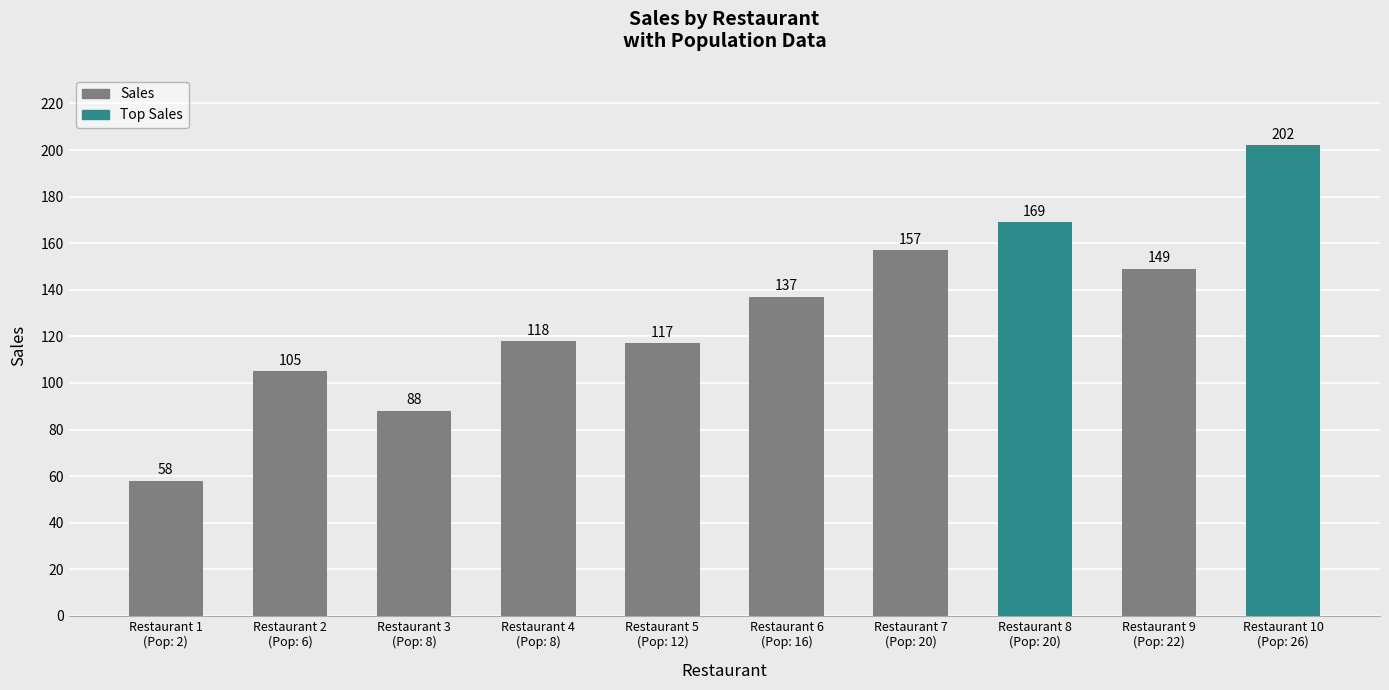

Rank the categories by value from lowest to highest.

Restaurant 1
(Pop: 2), Restaurant 3
(Pop: 8), Restaurant 2
(Pop: 6), Restaurant 5
(Pop: 12), Restaurant 4
(Pop: 8), Restaurant 6
(Pop: 16), Restaurant 9
(Pop: 22), Restaurant 7
(Pop: 20), Restaurant 8
(Pop: 20), Restaurant 10
(Pop: 26)